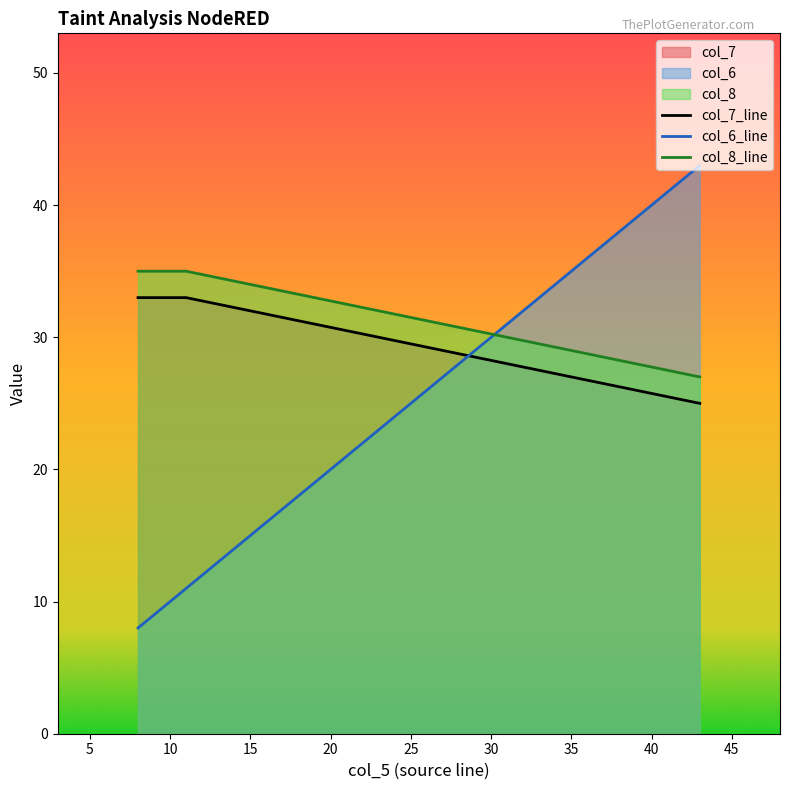

Rank the series at 10 from lowest to highest value.

col_6_line, col_7_line, col_8_line